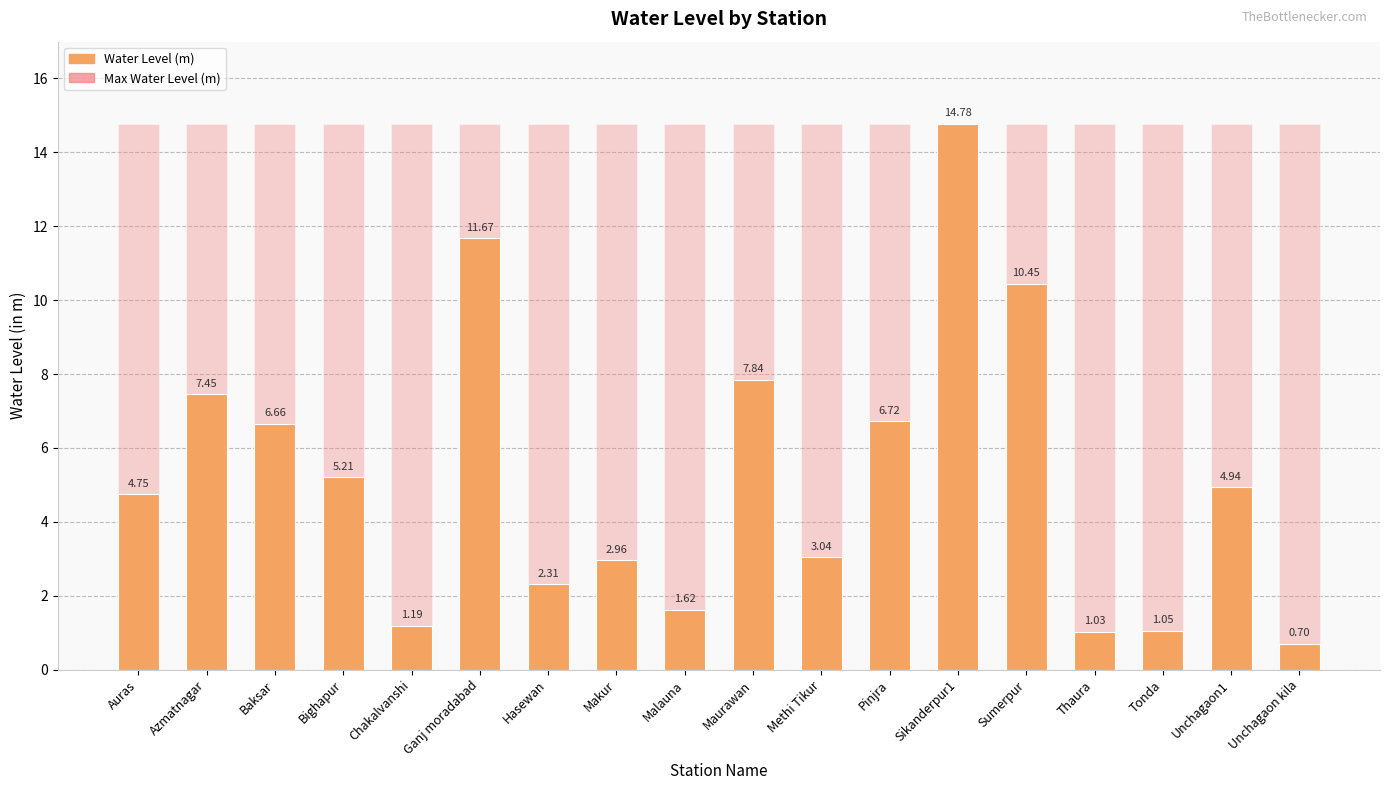

What is the value of the Water Level (m) bar at the 5th from the left?

1.2